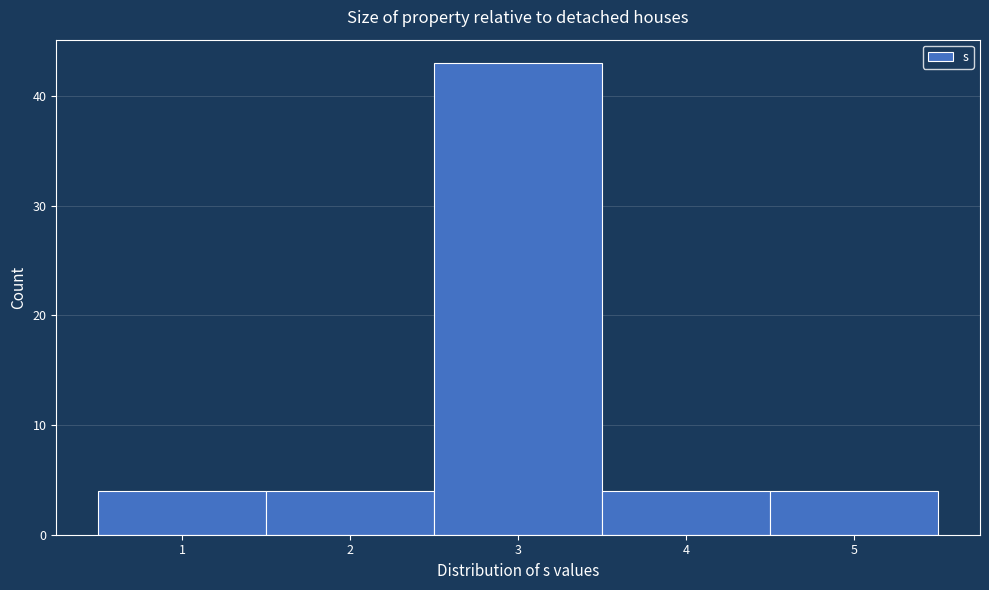

Reading left to right, transcribe this chart: for each bar, give the range it covers on the x-axis and its height. The values are not printed on the chart, so give them approximately, as read against the axis.

0.5 to 1.5: 4
1.5 to 2.5: 4
2.5 to 3.5: 43
3.5 to 4.5: 4
4.5 to 5.5: 4